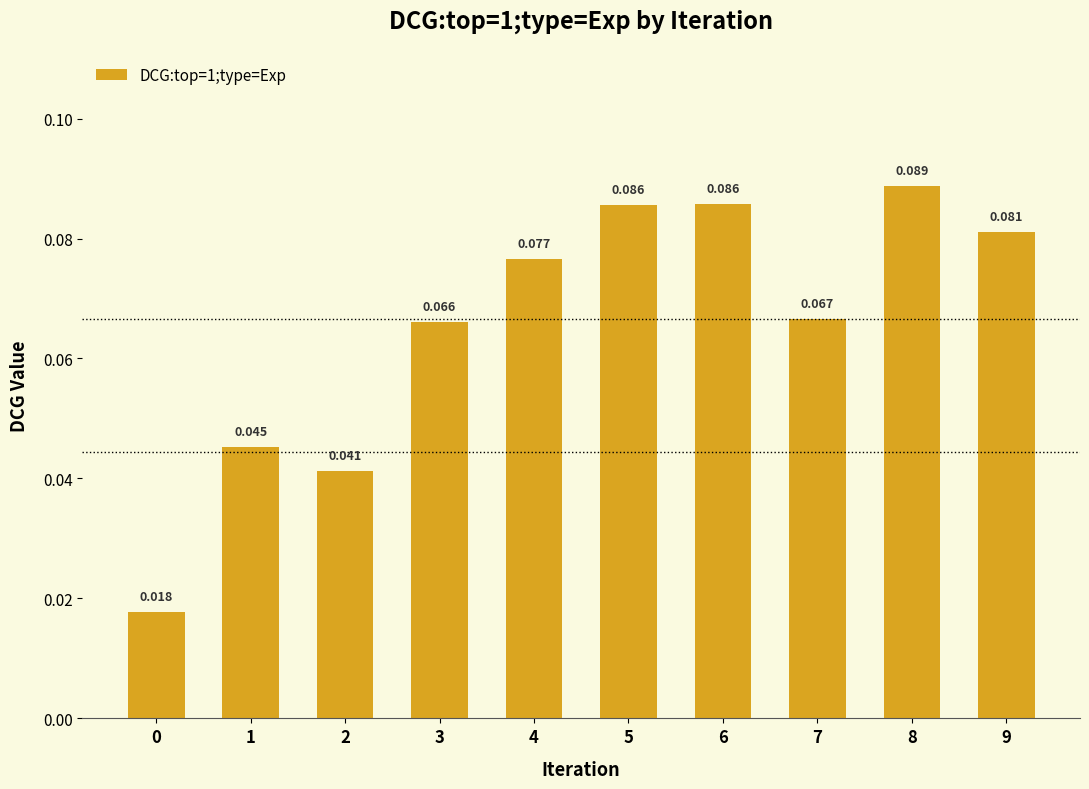

How many categories are shown in the chart?

10